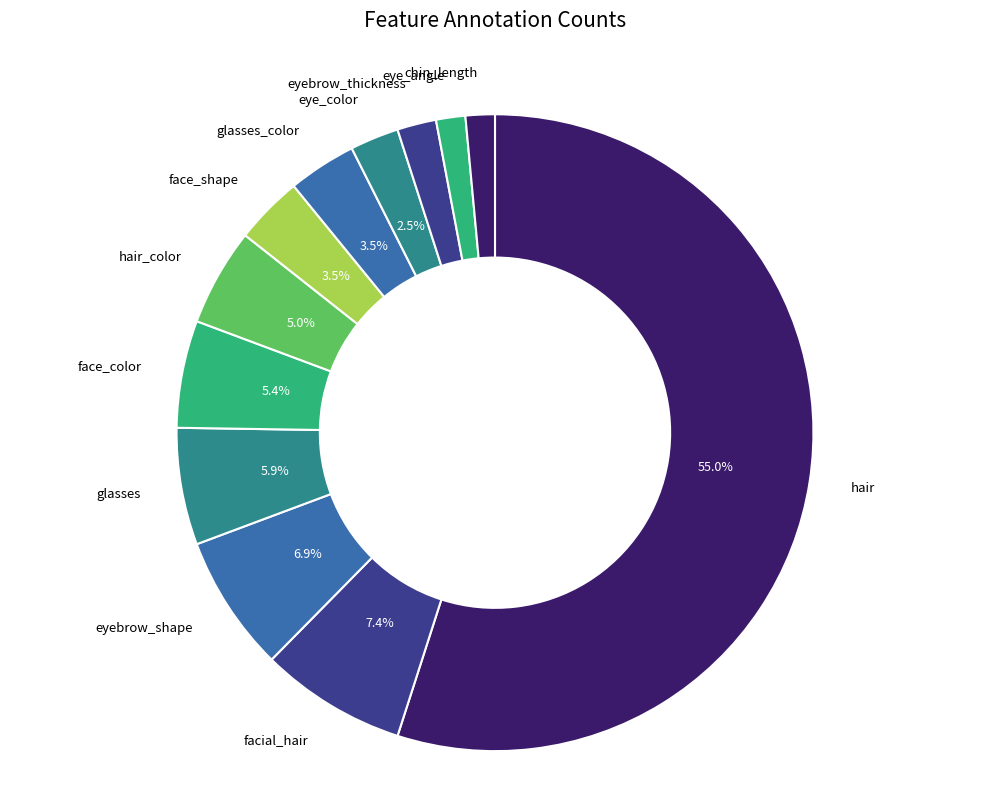

How many segments does this pie chart have?

12